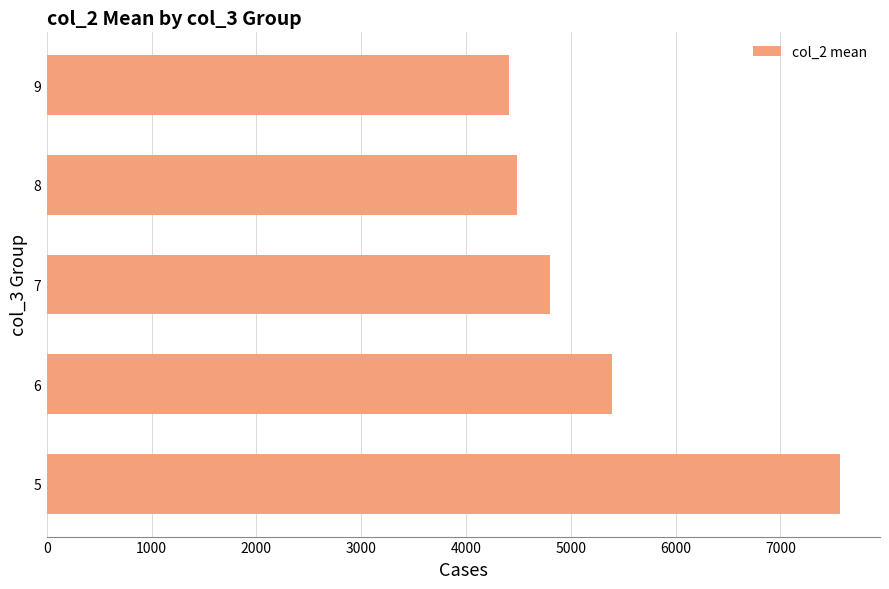

How many categories are shown in the chart?

5